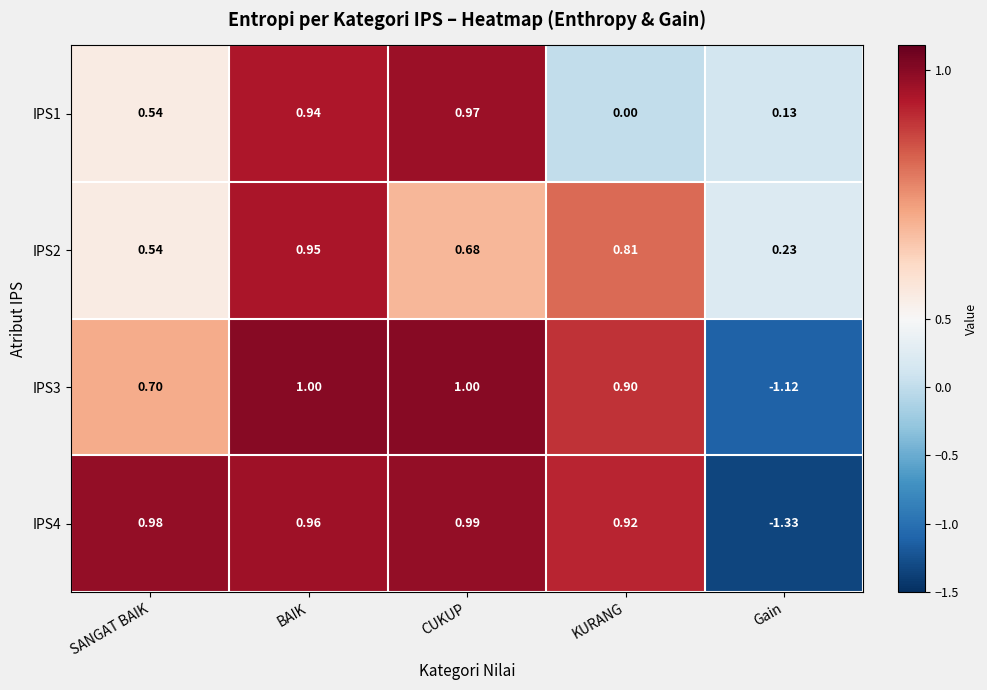

How many positive values does the IPS3 series have?

4